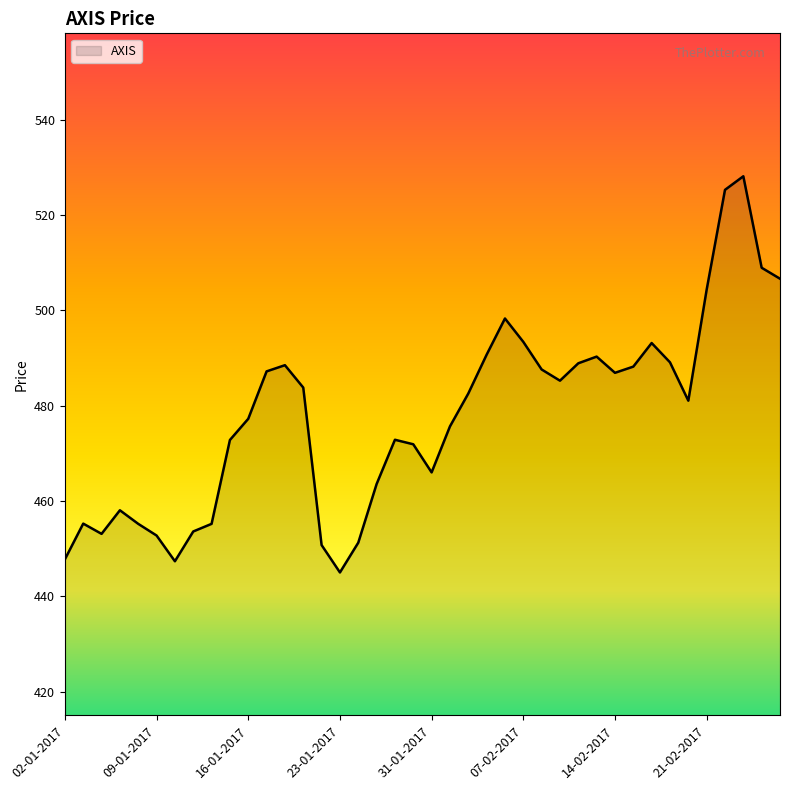

What is the minimum value shown in the chart?

445.0